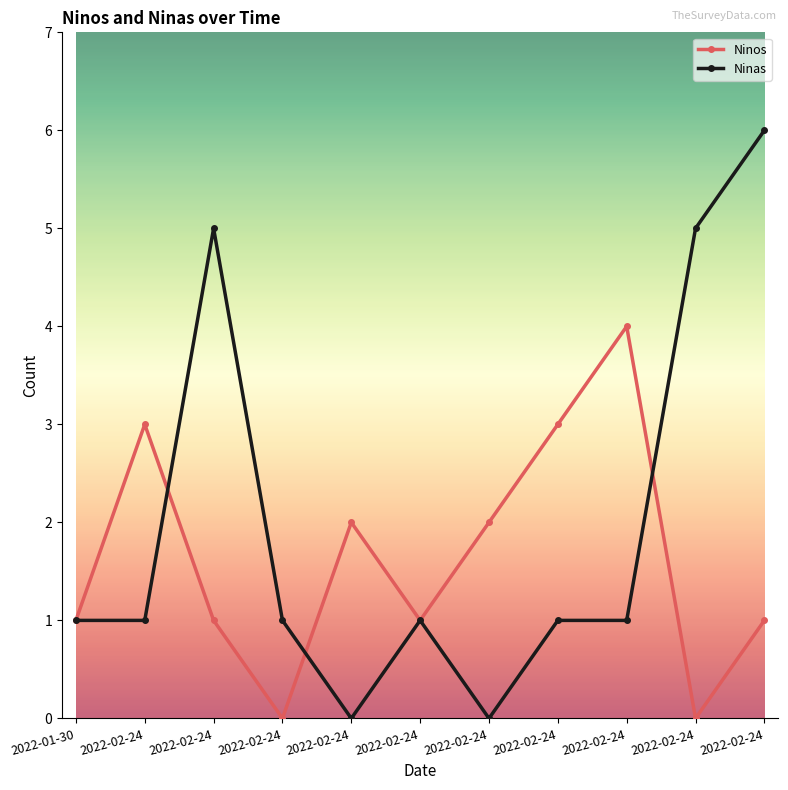

List the series in order of their peak value, highest first.

Ninas, Ninos